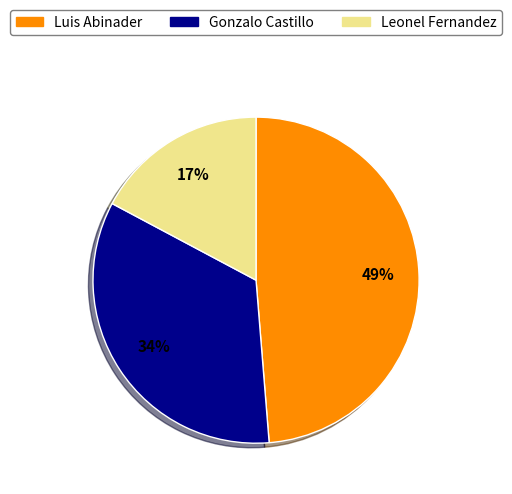

Is it true that Gonzalo Castillo is 34% of the pie?

True